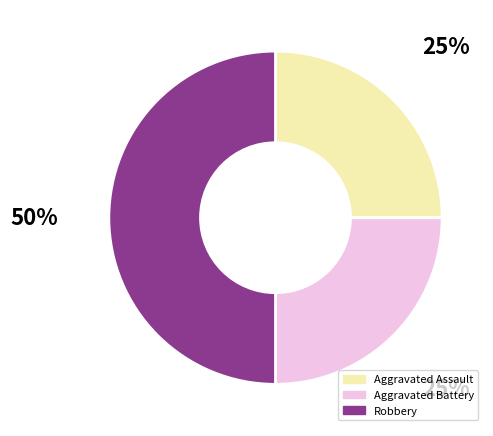

Does Aggravated Battery represent more than half of the total?

No